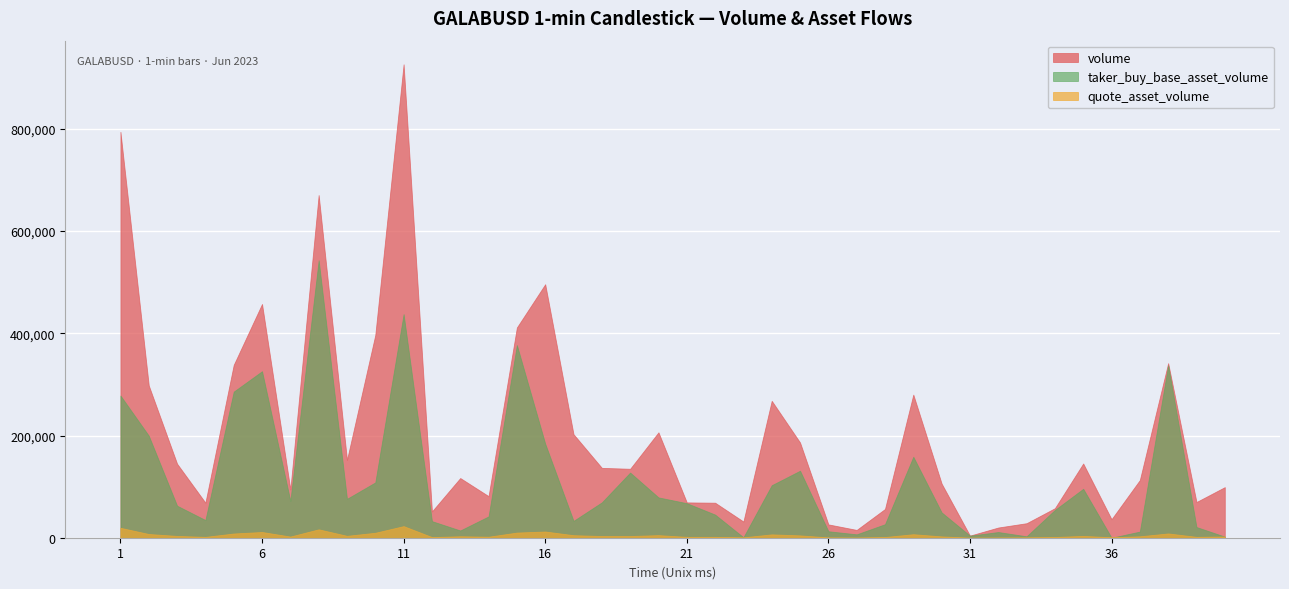

What is the total value across all series at 1687333200000?

103551